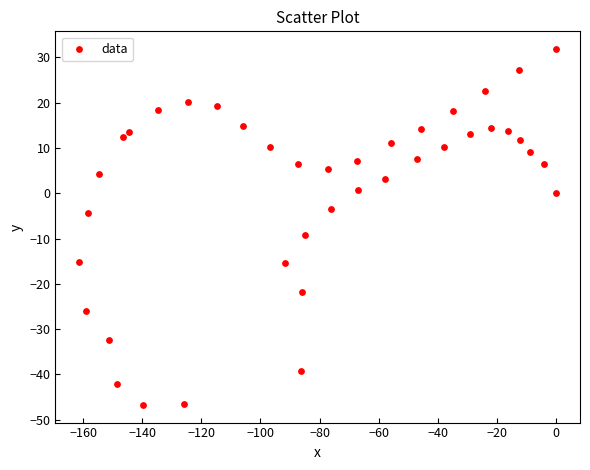

What is the range of X values (max minus min)?

161.3